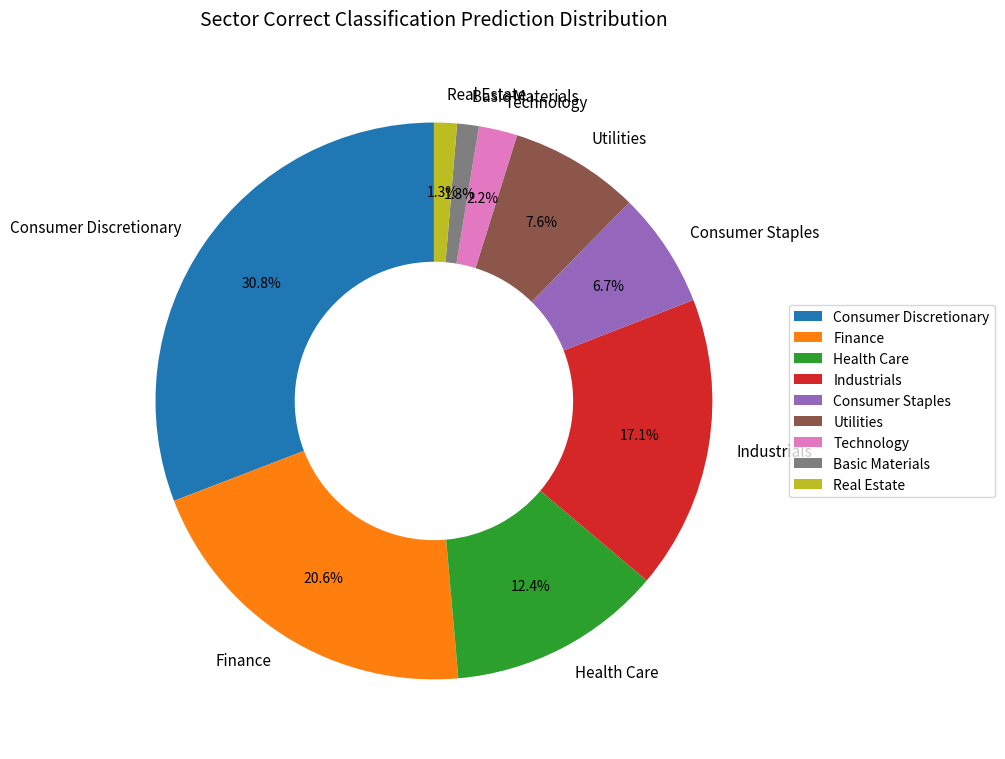

Between Finance and Basic Materials, which is larger?

Finance